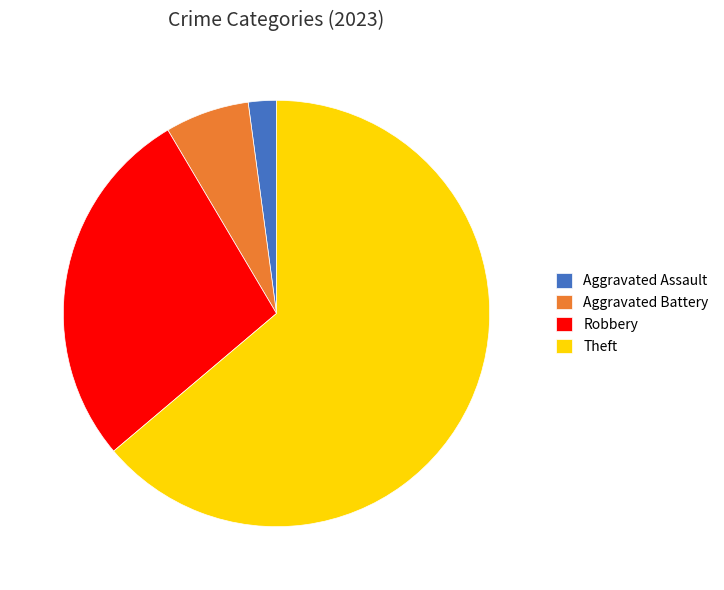

Does Aggravated Battery account for over 50% of the chart?

No